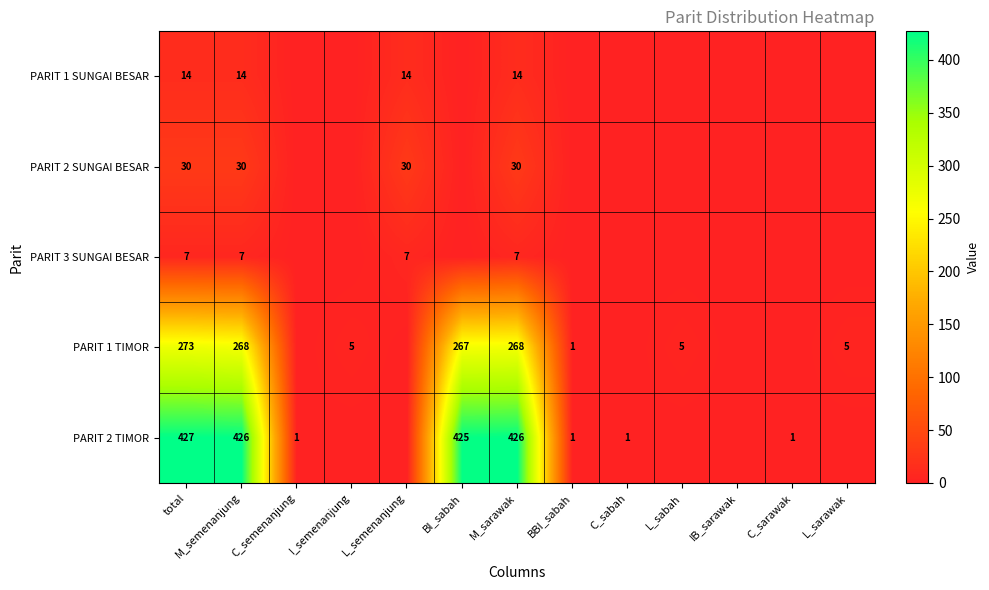

Is it true that PARIT 1 SUNGAI BESAR equals 18 at M_sarawak?

False